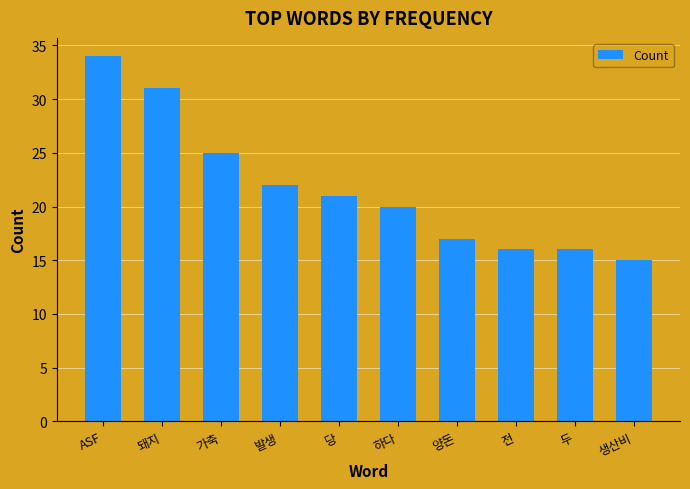

Approximately how many times larger is the value at 하다 compared to 가축?

0.8